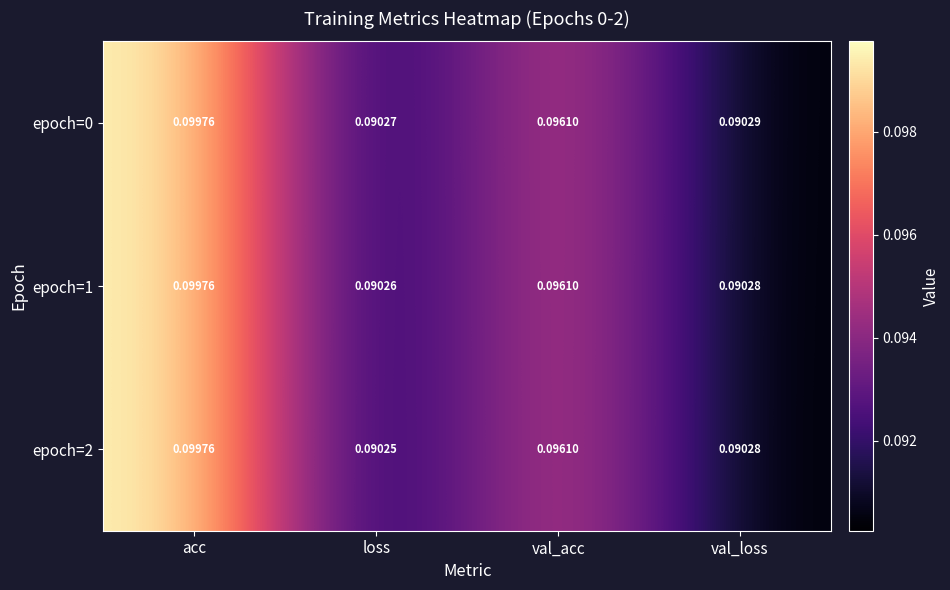

How many series are shown in this chart?

3